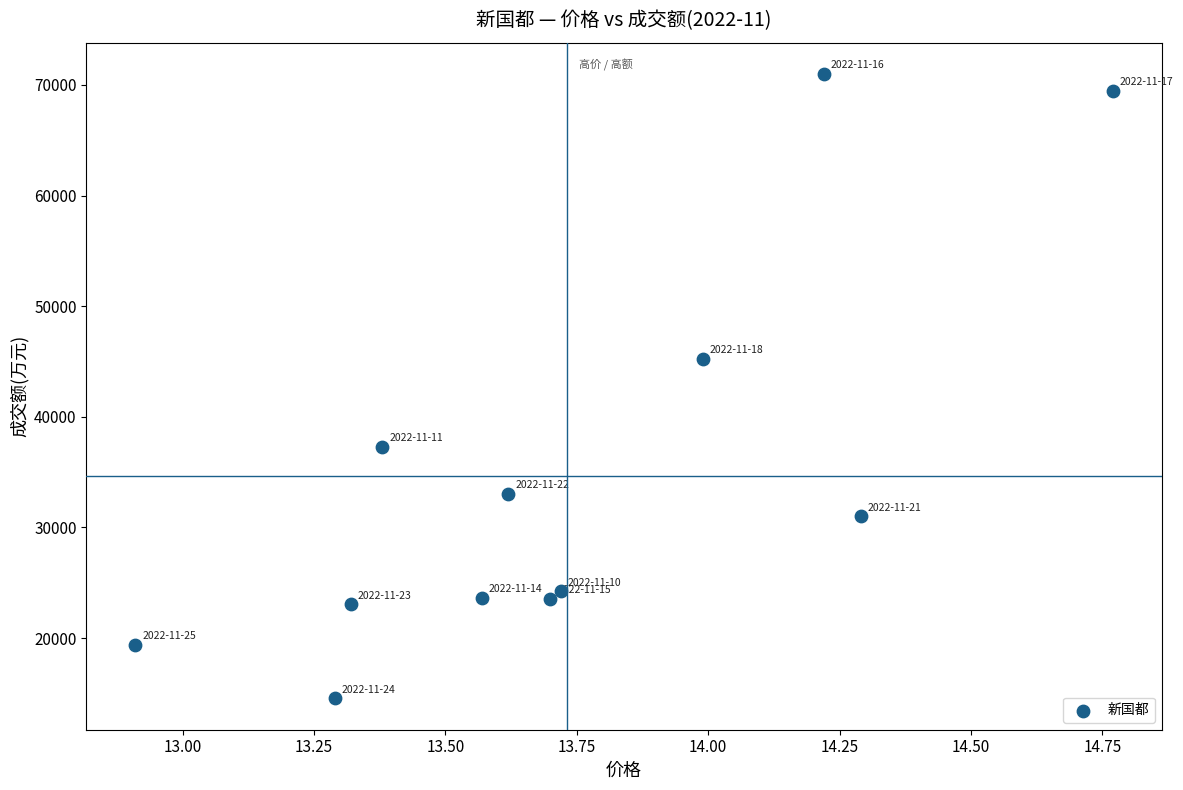

What Y value in the scatter plot is closest to 42770?

45249